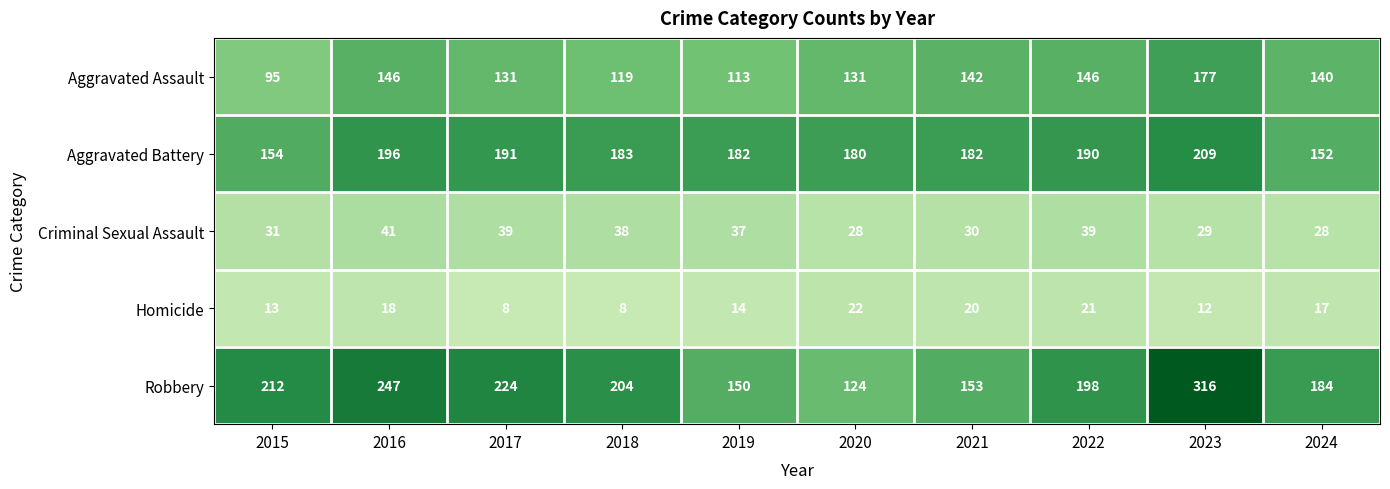

List the series in order of their peak value, lowest first.

Homicide, Criminal Sexual Assault, Aggravated Assault, Aggravated Battery, Robbery